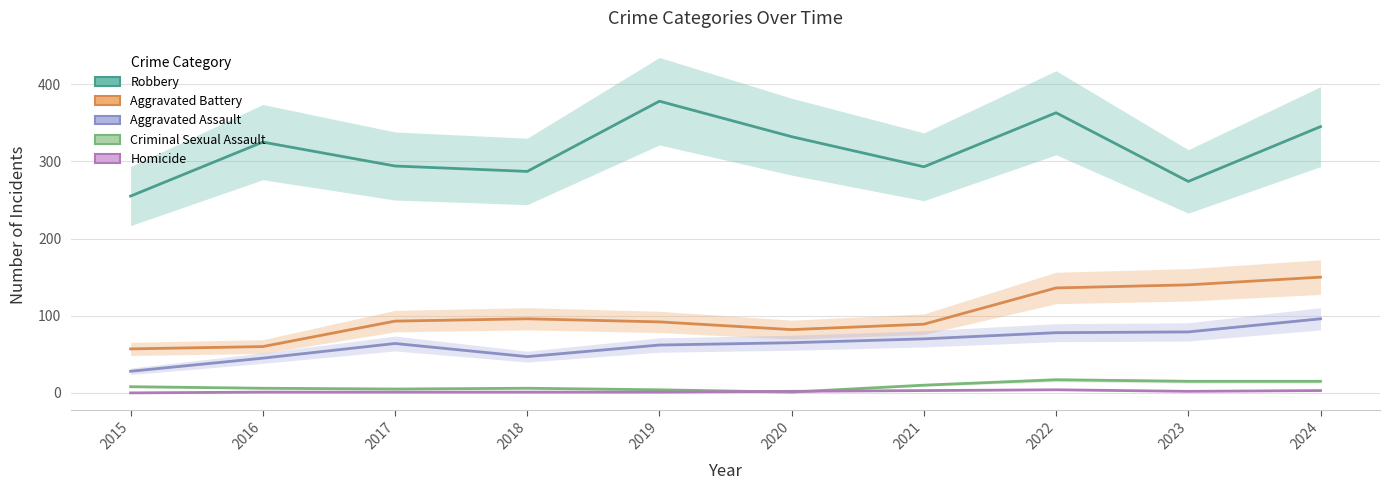

Reading left to right, what are all the values shown in this chart?

Robbery: 255	325	294	287	378	332	293	363	274	345
Aggravated Battery: 57	60	93	96	92	82	89	136	140	150
Aggravated Assault: 28	45	64	47	62	65	70	78	79	96
Criminal Sexual Assault: 8	6	5	6	4	1	10	17	15	15
Homicide: 0	1	1	1	1	2	3	4	2	3